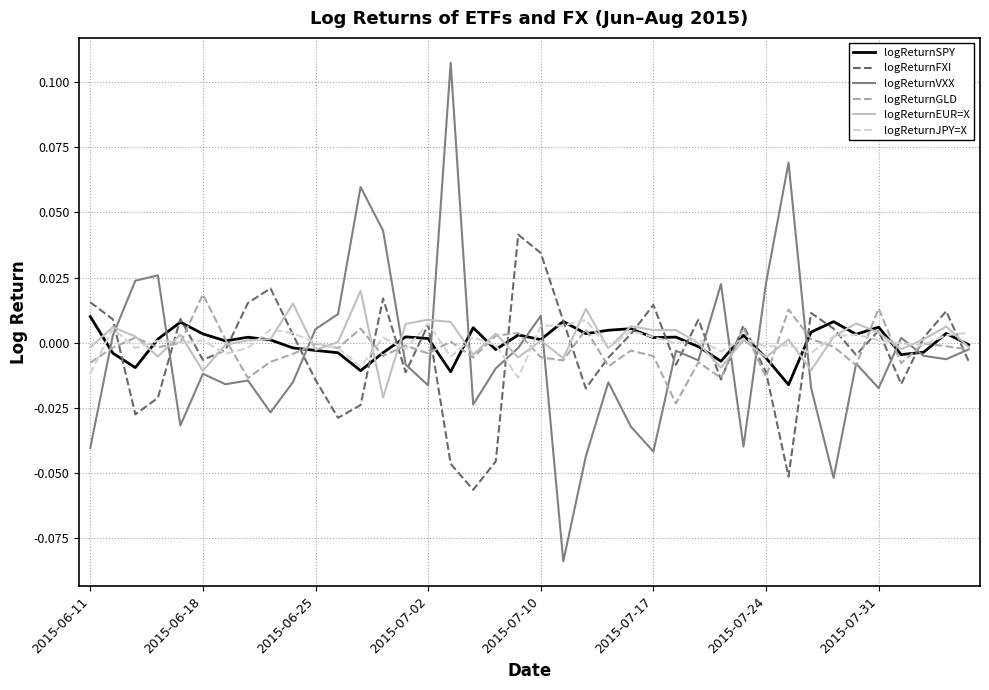

Which series has the largest range (max minus min)?

logReturnVXX